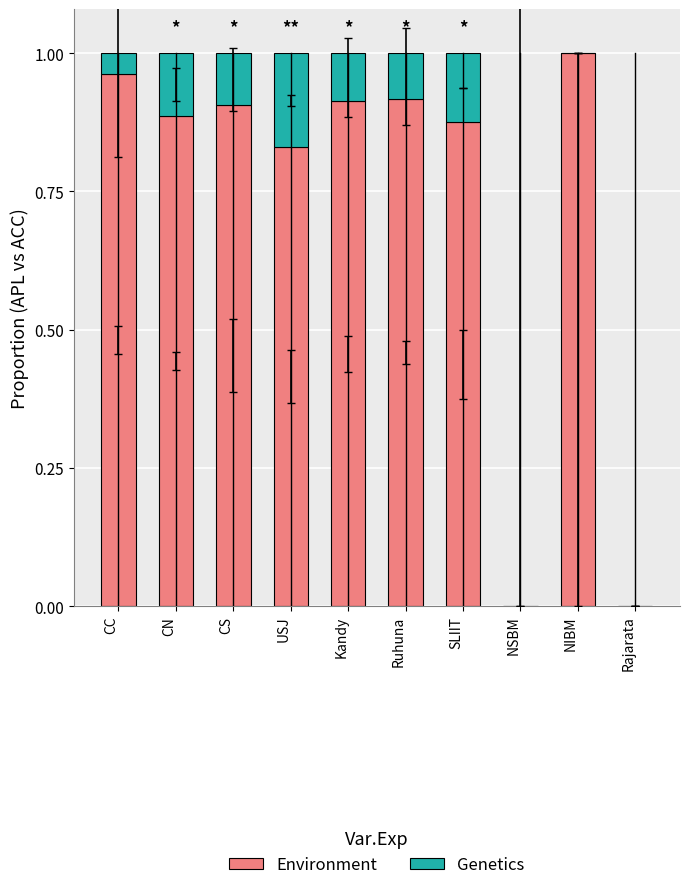

The Environment series shows 1.6 at NIBM. True or false?

False